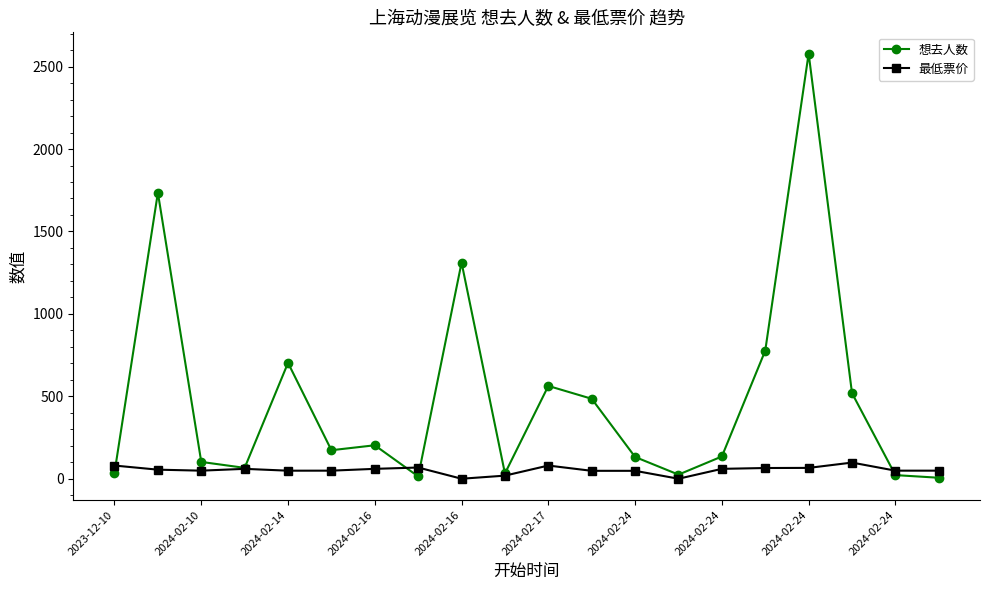

What is the difference between the maximum and second lowest values in the 想去人数 series?

2565.0